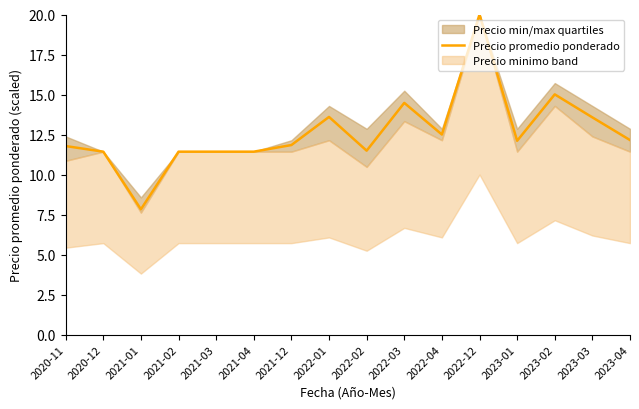

What is the change in value from 2020-11 to 2022-12?

+8.2